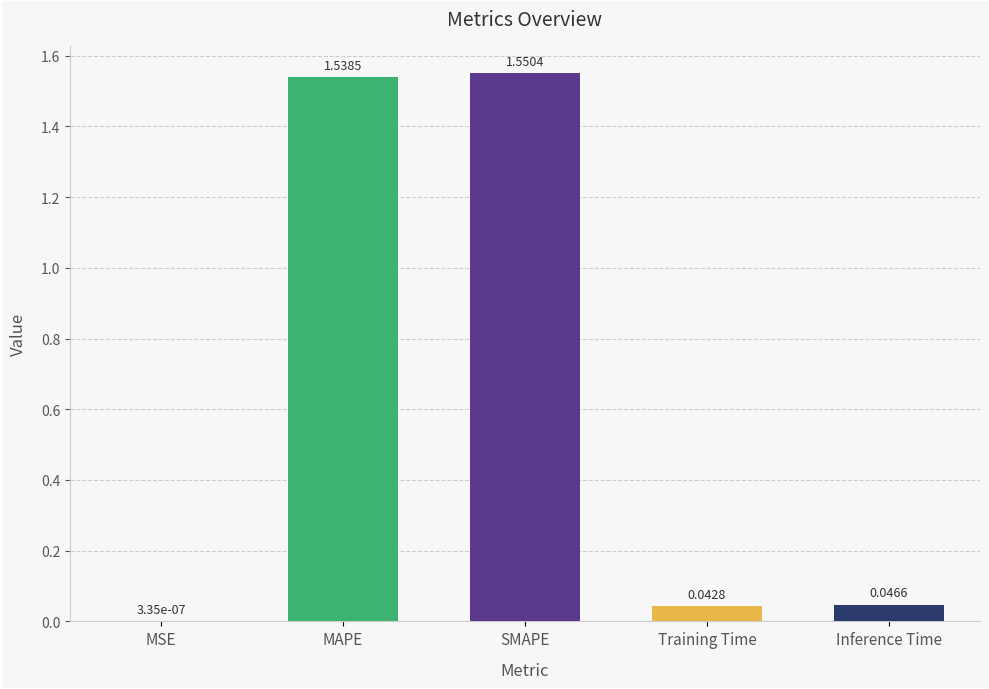

What is the change in value from SMAPE to Inference Time?

-1.5